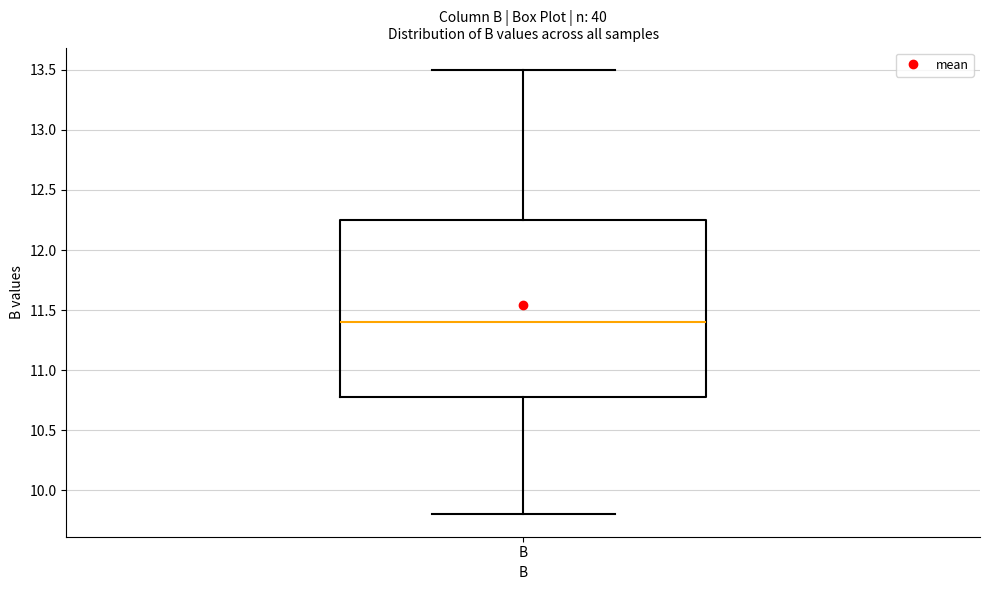

Read this box plot against the y-axis: the position of the median line, the range covered by the box, and the ends of both whiskers. The values are not printed on the chart, so give them approximately, as read against the axis.

median 11.40, box 10.80 to 12.25, whiskers 9.80 to 13.50